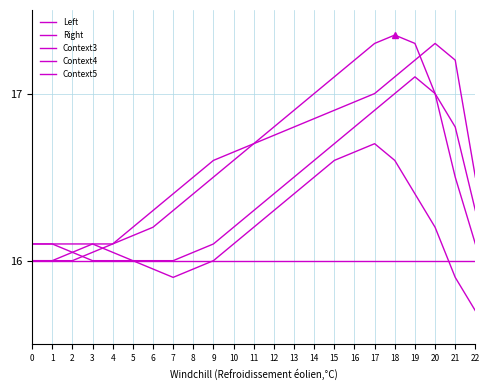

What is the smallest value displayed?

15.7